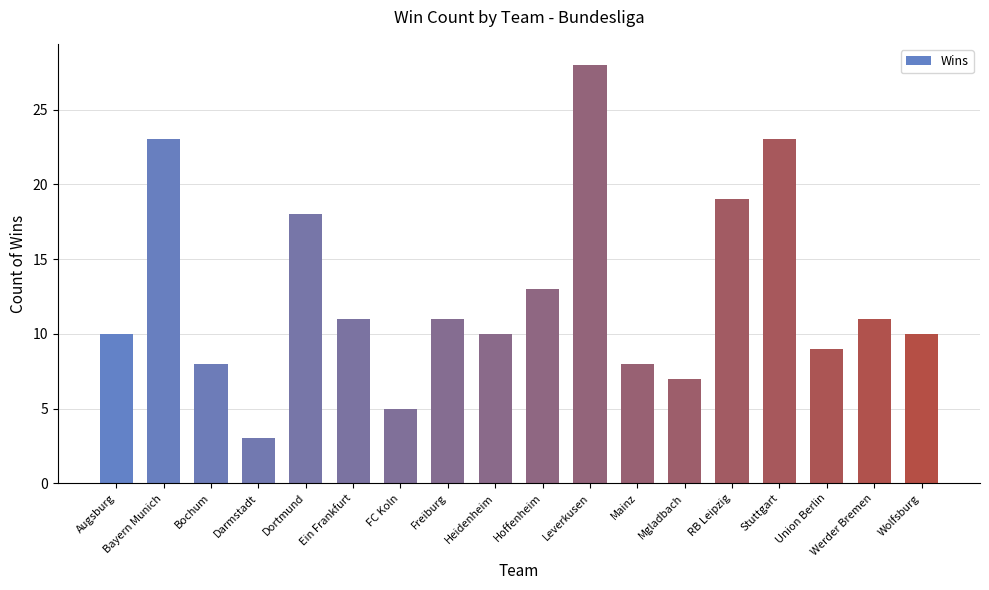

What is the ratio of the value at Freiburg to the value at Mainz?

1.4